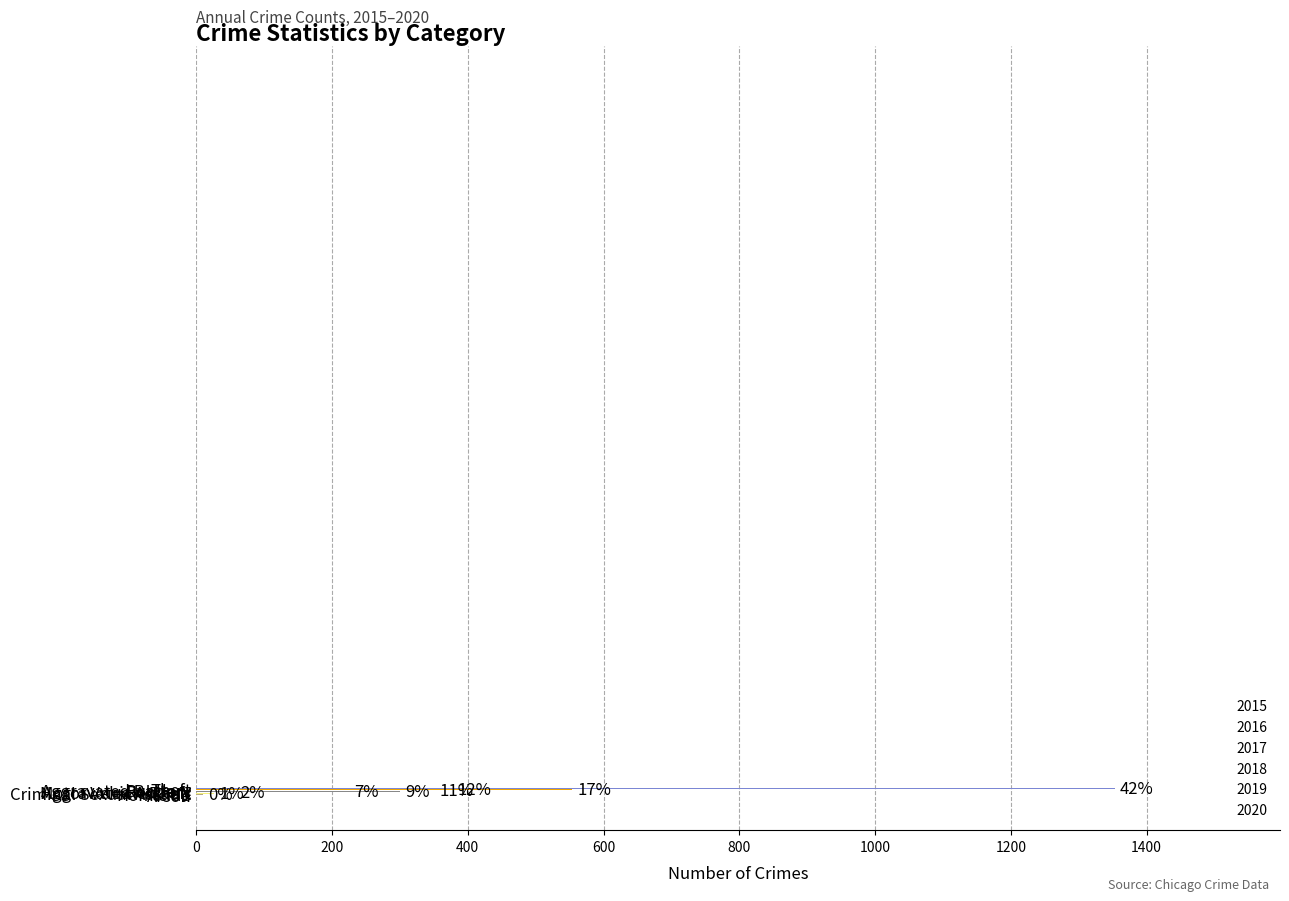

What is the maximum value shown in the chart?

1474